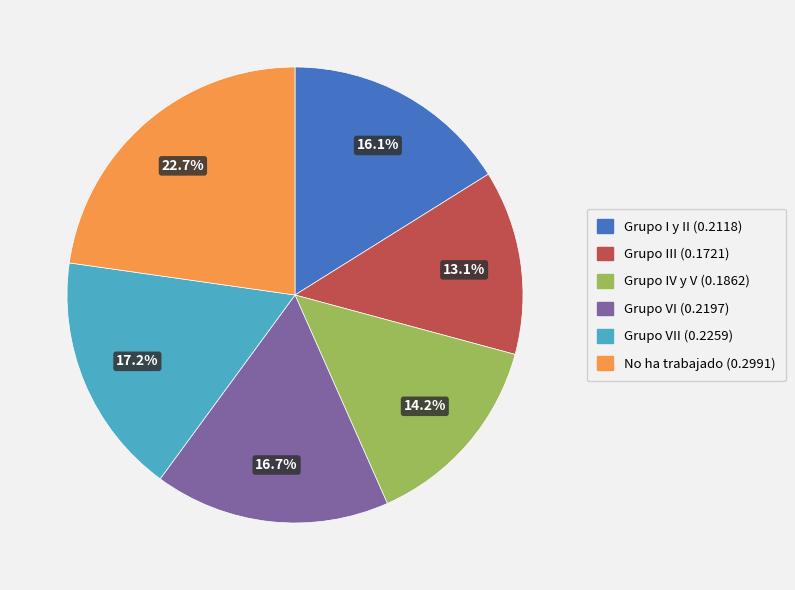

How many segments does this pie chart have?

6